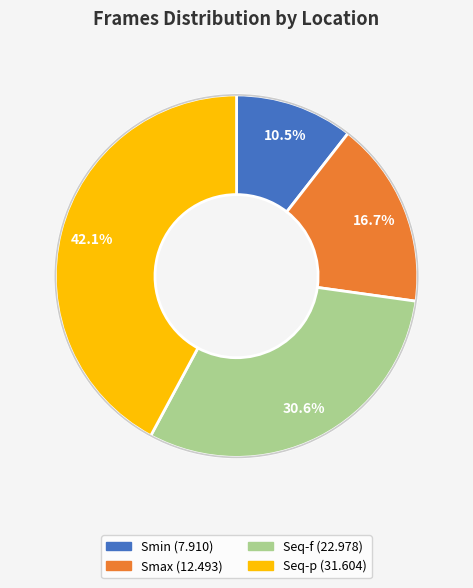

Combined, do Seq-p and Smin account for over 50%?

Yes